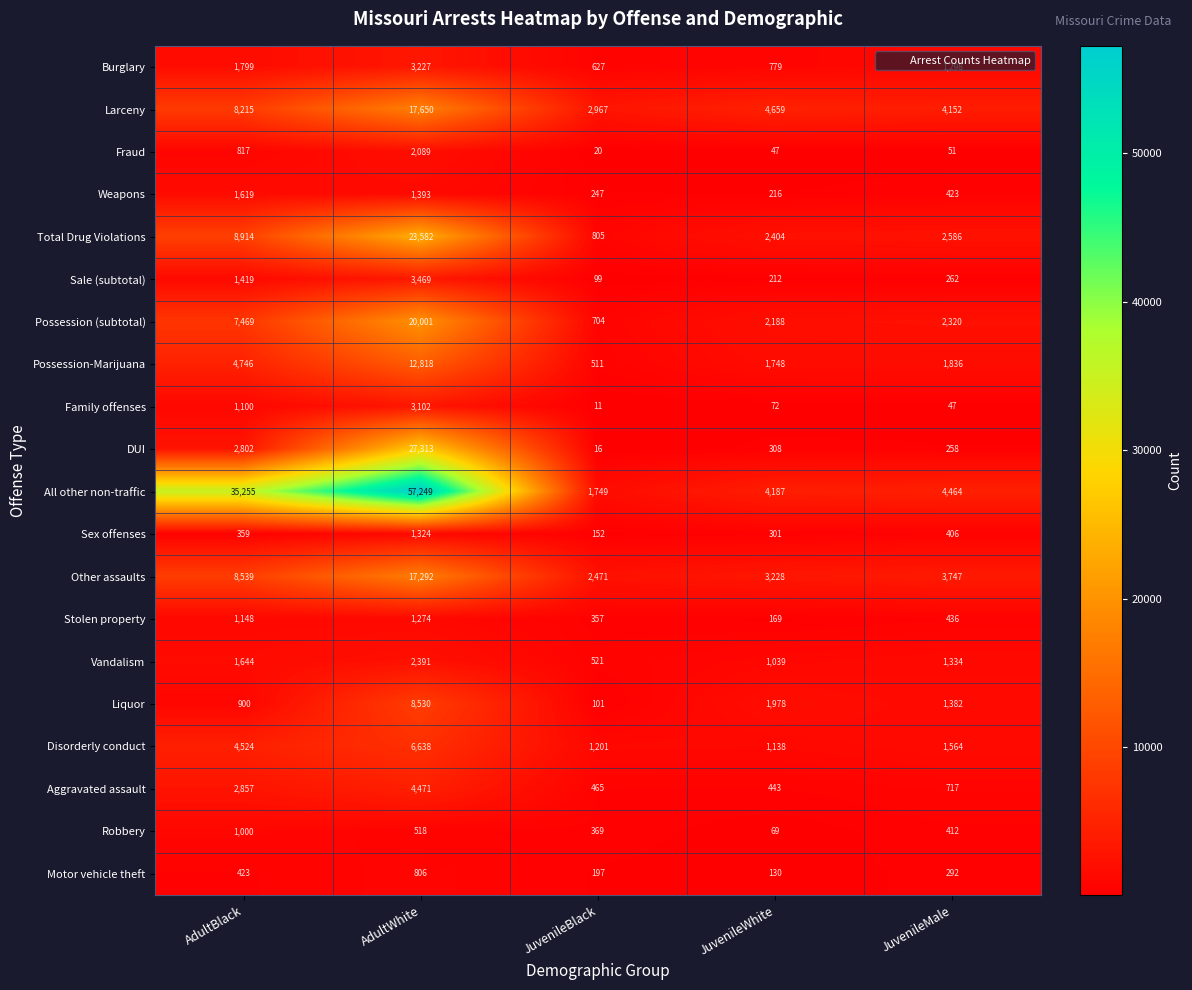

True or false: Sale (subtotal) has a value of 2071 at AdultWhite.

False